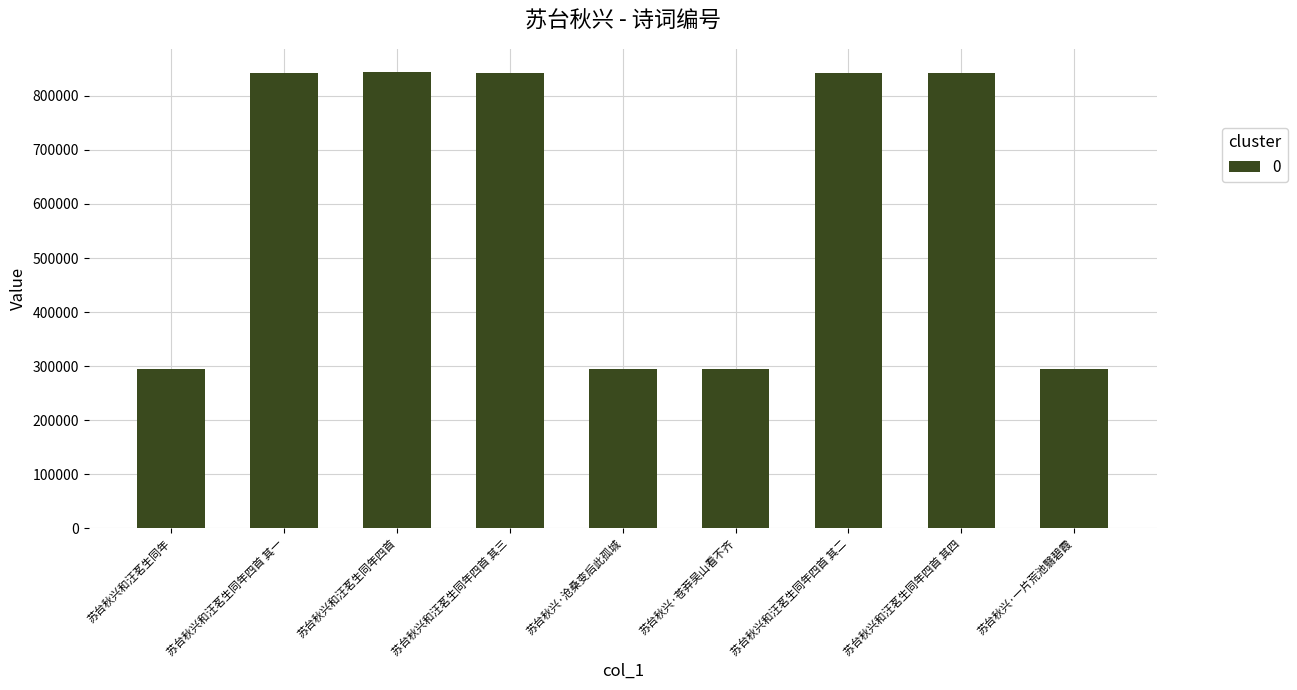

How many bars are there in total?

9